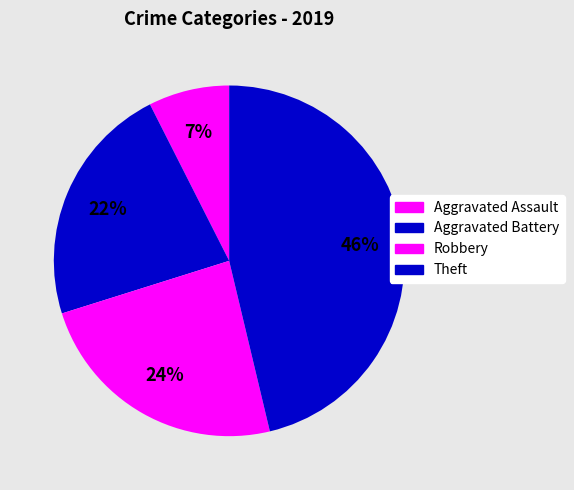

Rank the categories by value from lowest to highest.

Aggravated Assault, Aggravated Battery, Robbery, Theft